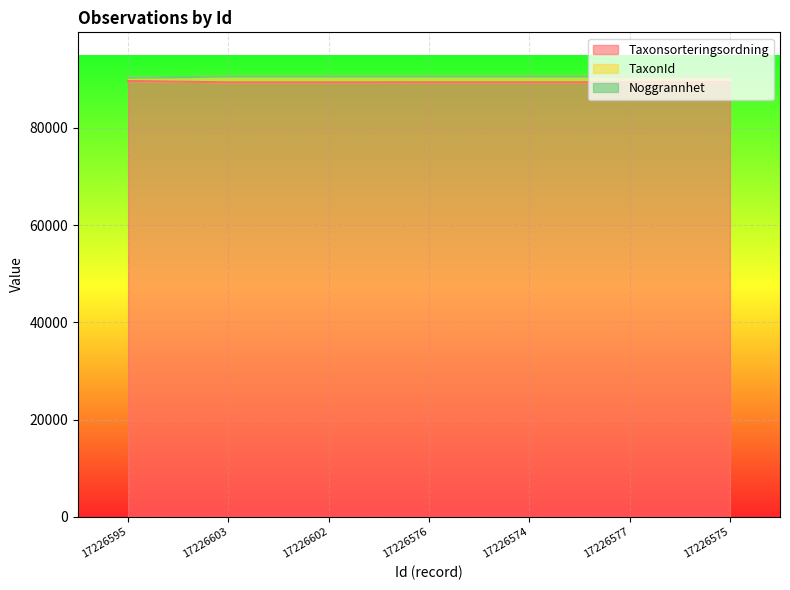

What is the lowest value of the TaxonId series?

90331